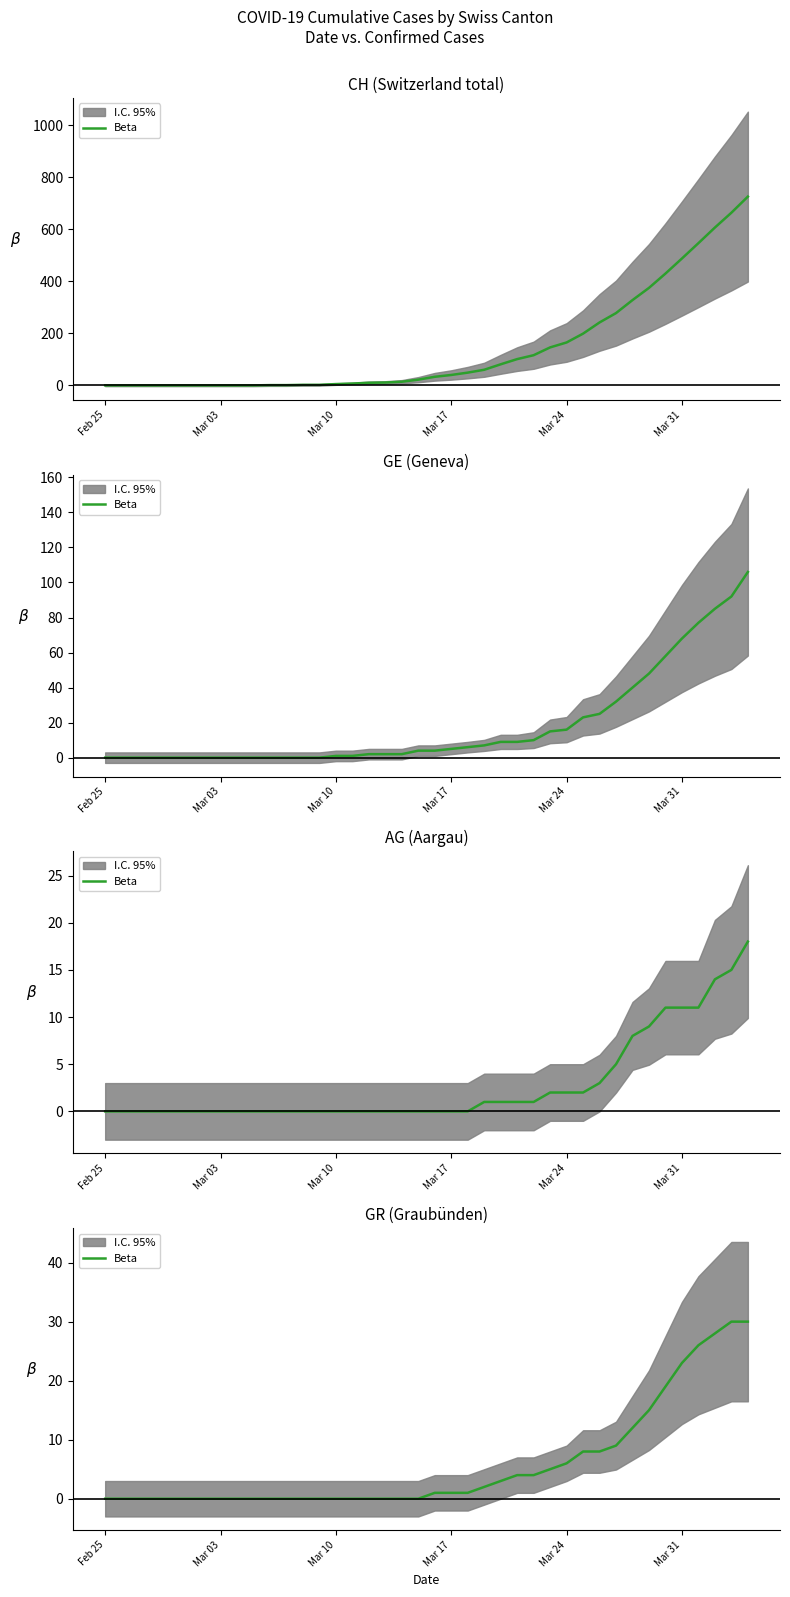

What position from the right is Mar 24?

12